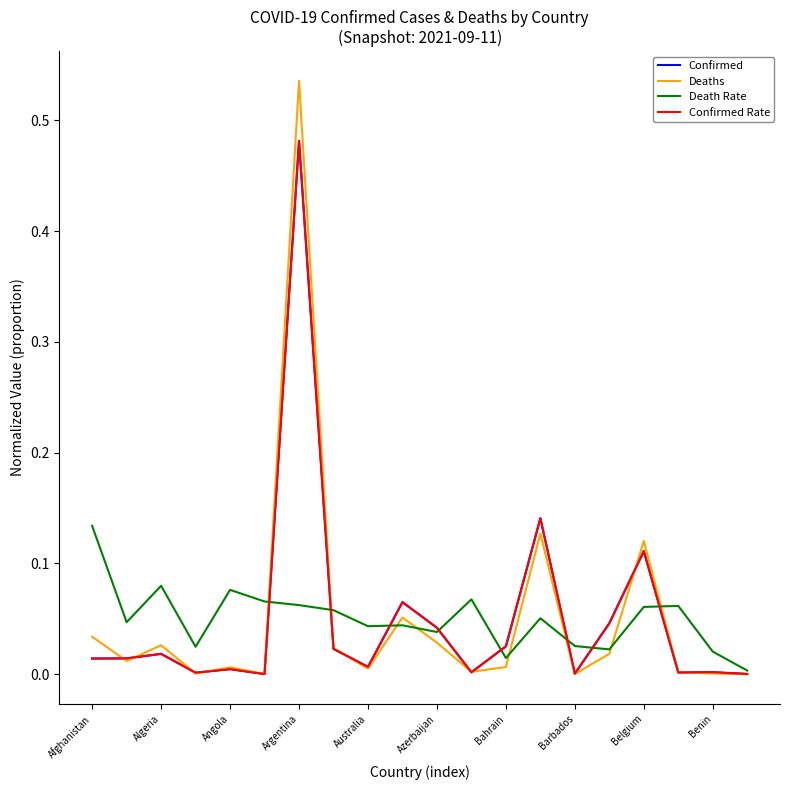

Which series has the largest range (max minus min)?

Deaths